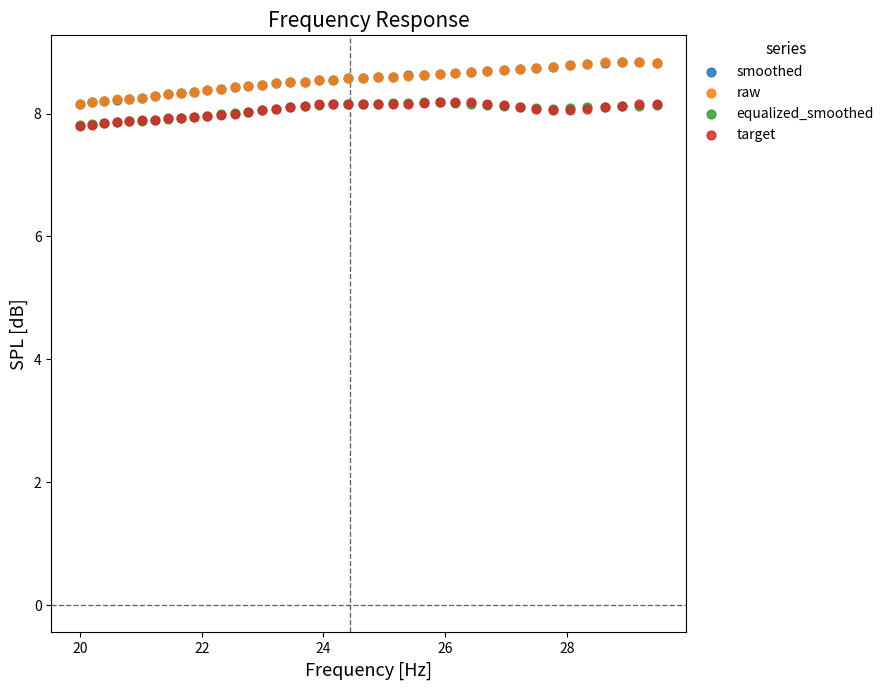

What are all the series names shown in the legend?

smoothed, raw, equalized_smoothed, target